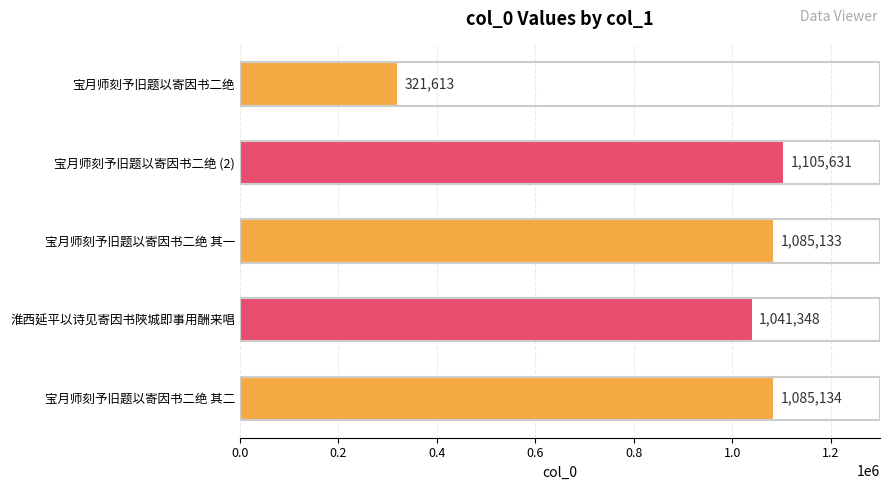

List the labels in order of value, largest first.

宝月师刻予旧题以寄因书二绝 (2), 宝月师刻予旧题以寄因书二绝 其二, 宝月师刻予旧题以寄因书二绝 其一, 淮西延平以诗见寄因书陜城即事用酬来唱, 宝月师刻予旧题以寄因书二绝